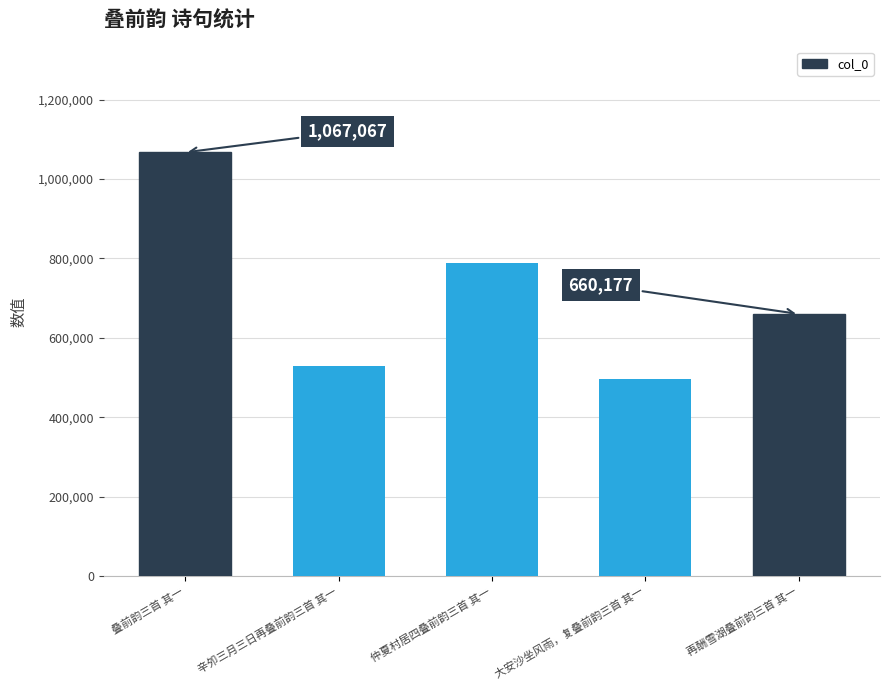

What is the difference between the maximum and second lowest values?

537766